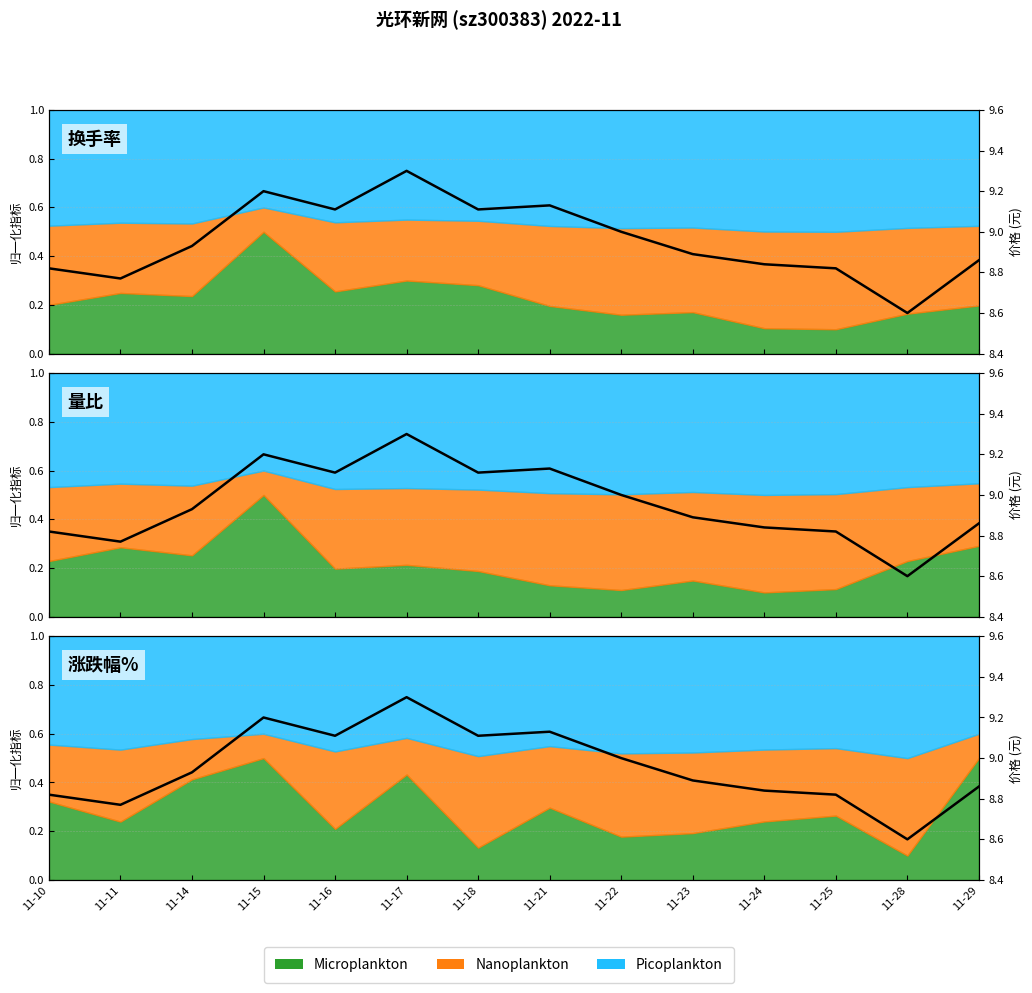

What is the sum of all values?

125.4